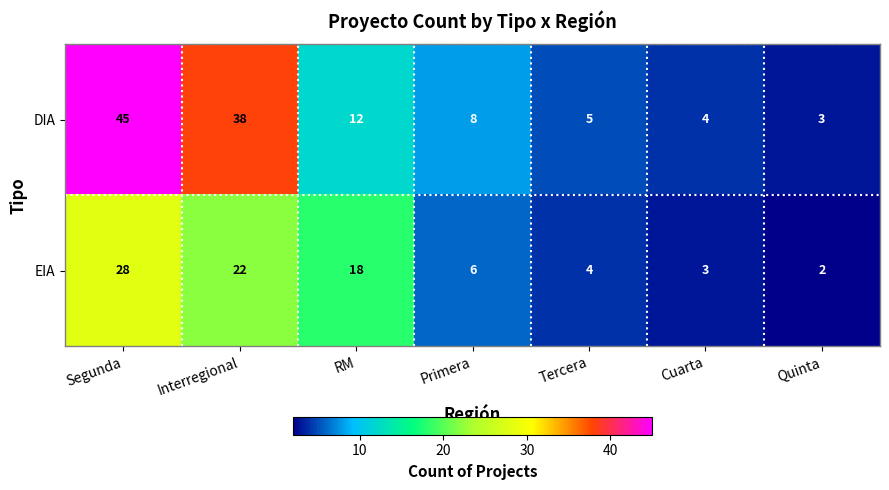

At which category is the sum across all series the highest?

Segunda